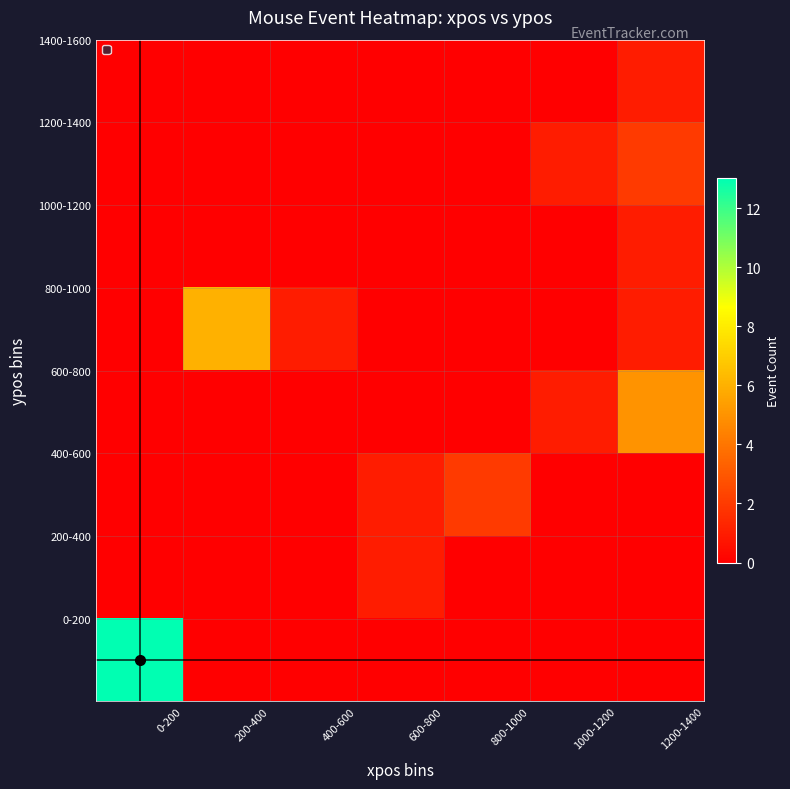

At how many categories does at least one series exceed 11?

1